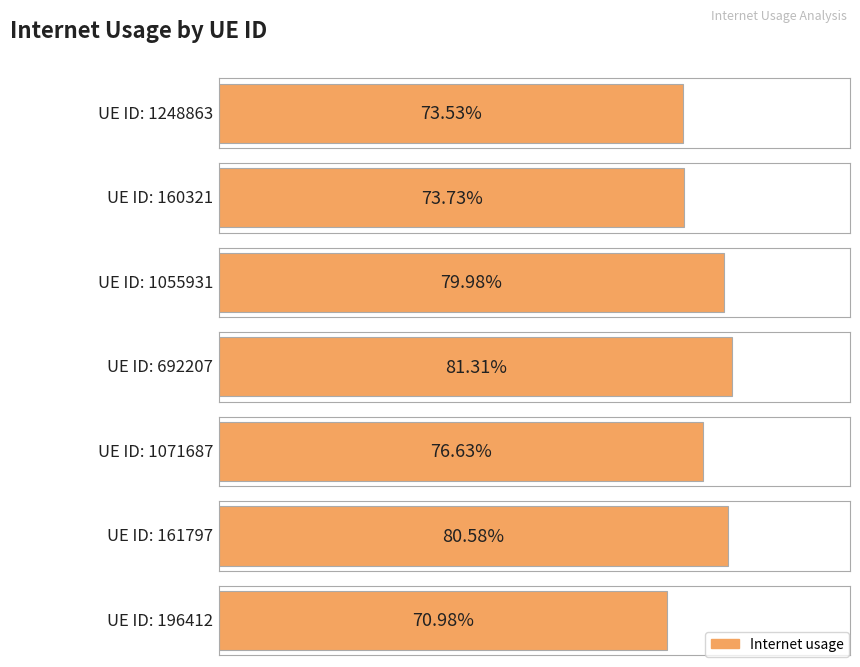

Between 160321 and 692207, which is larger?

692207